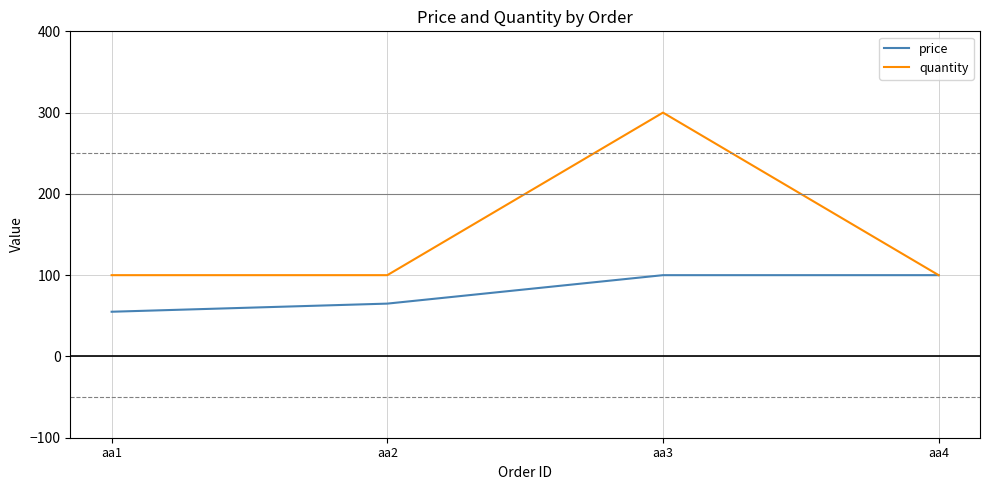

What are all the series names shown in the legend?

price, quantity